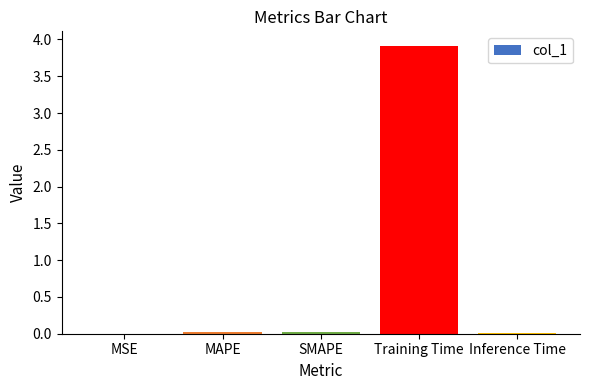

What is the sum of all values?

4.0